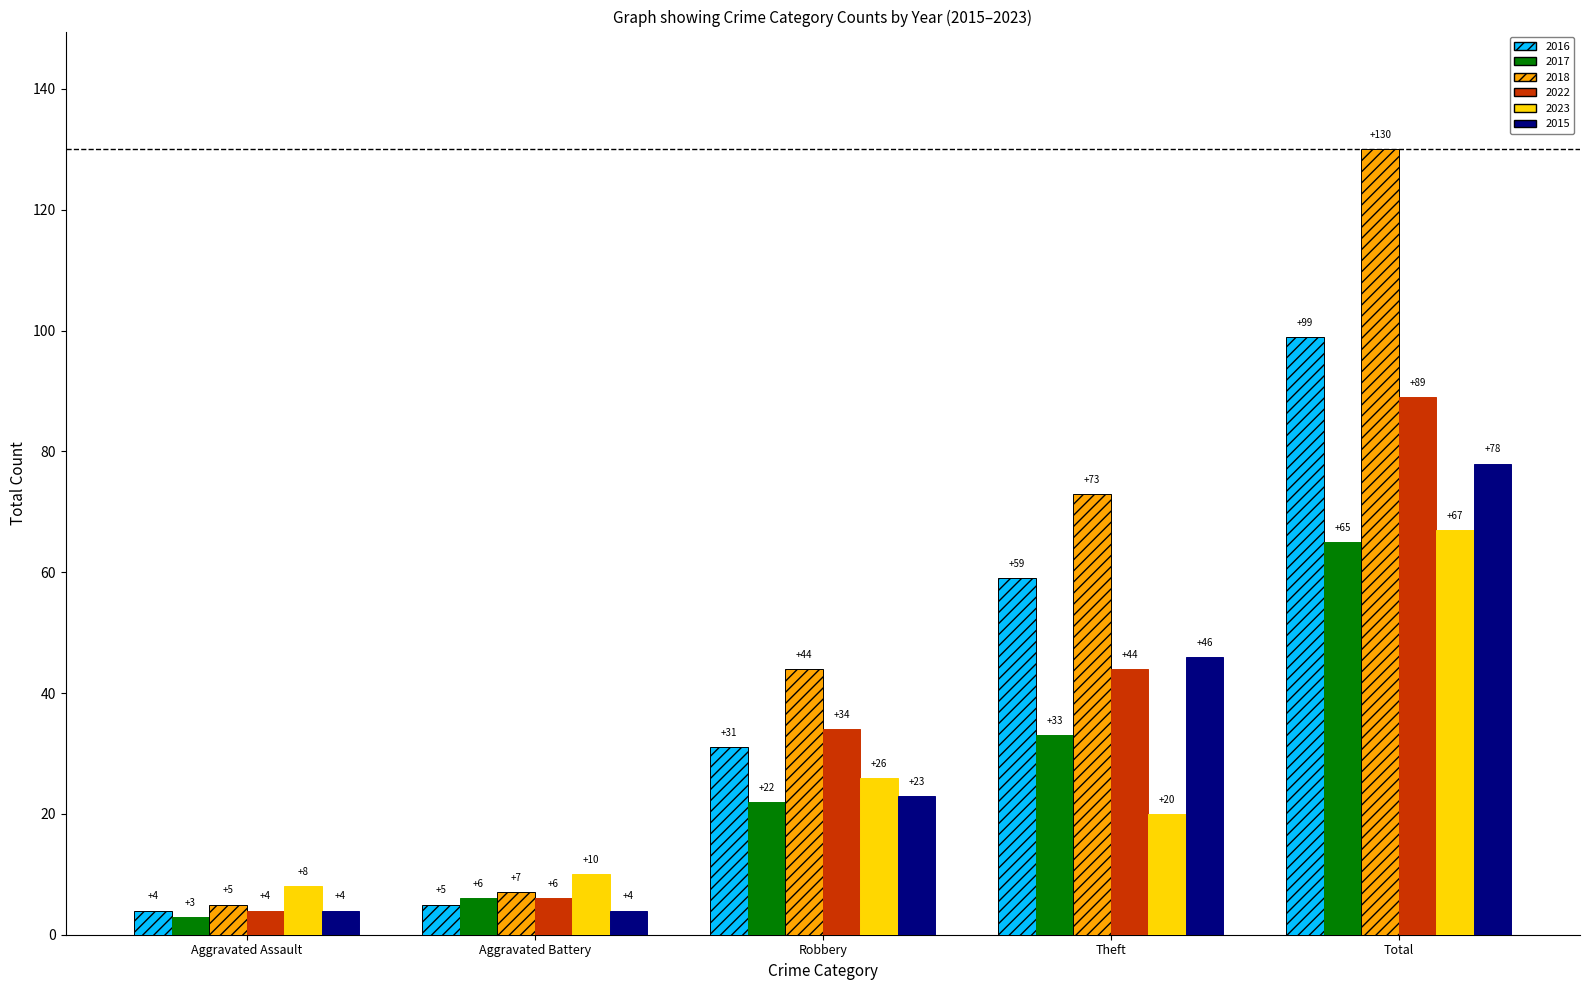

Does the chart contain any negative values?

No